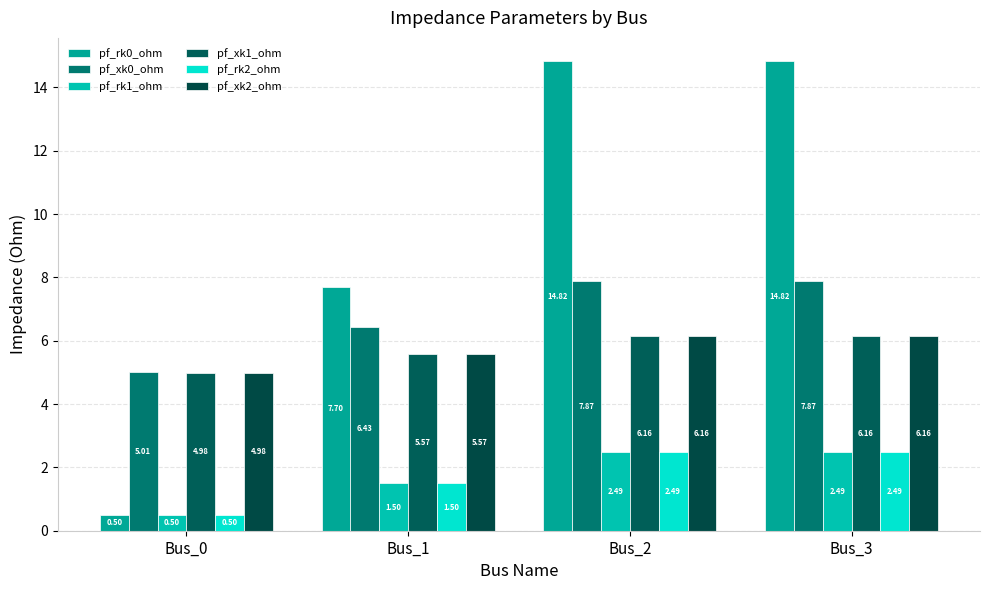

The value of pf_xk1_ohm at Bus_1 is 5.6. True or false?

True